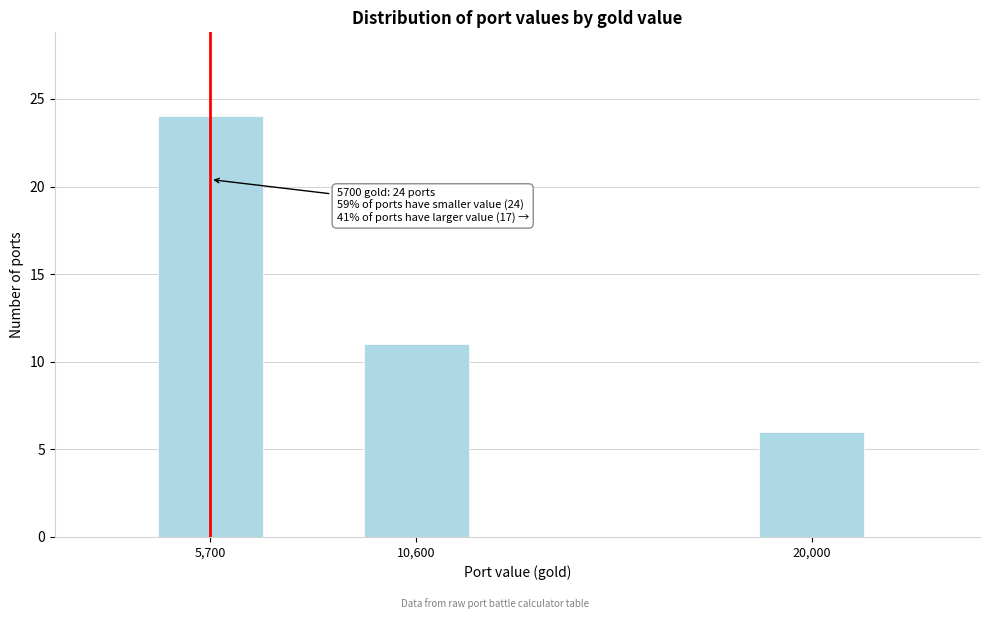

Reading left to right, transcribe all the data shown in this chart.

5,700=24	10,600=11	20,000=6